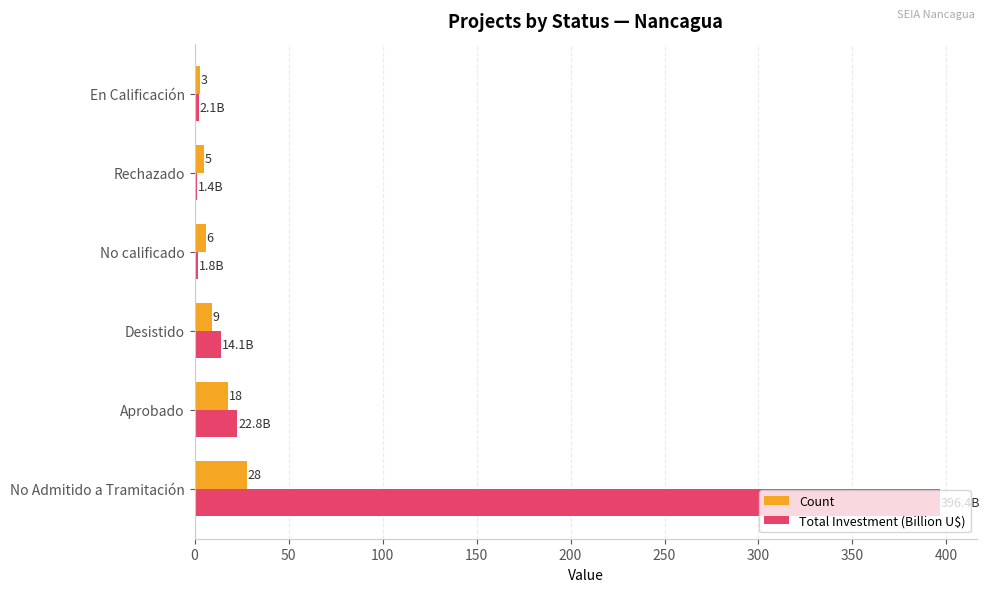

List the series in order of their overall mean, highest first.

Total Investment (Billion U$), Count